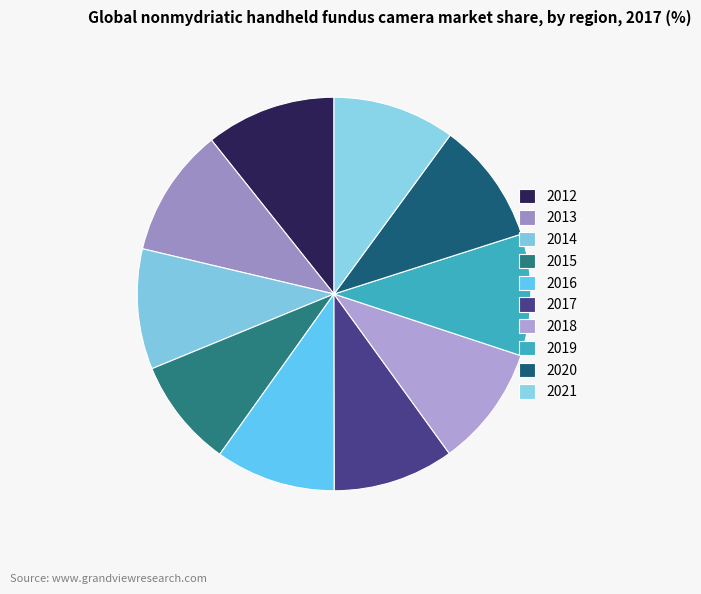

Approximately how many times larger is the value at 2014 compared to 2020?

1.0